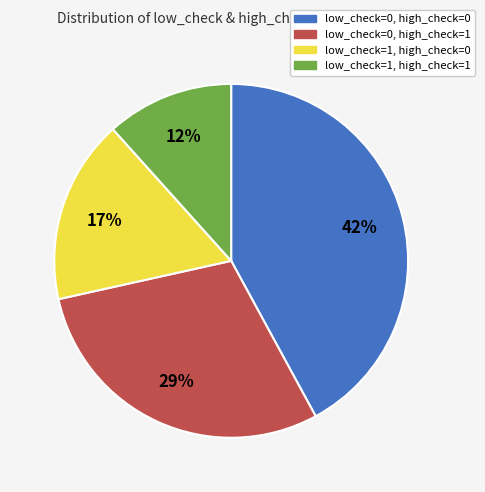

What is the largest slice in the pie chart?

low_check=0, high_check=0